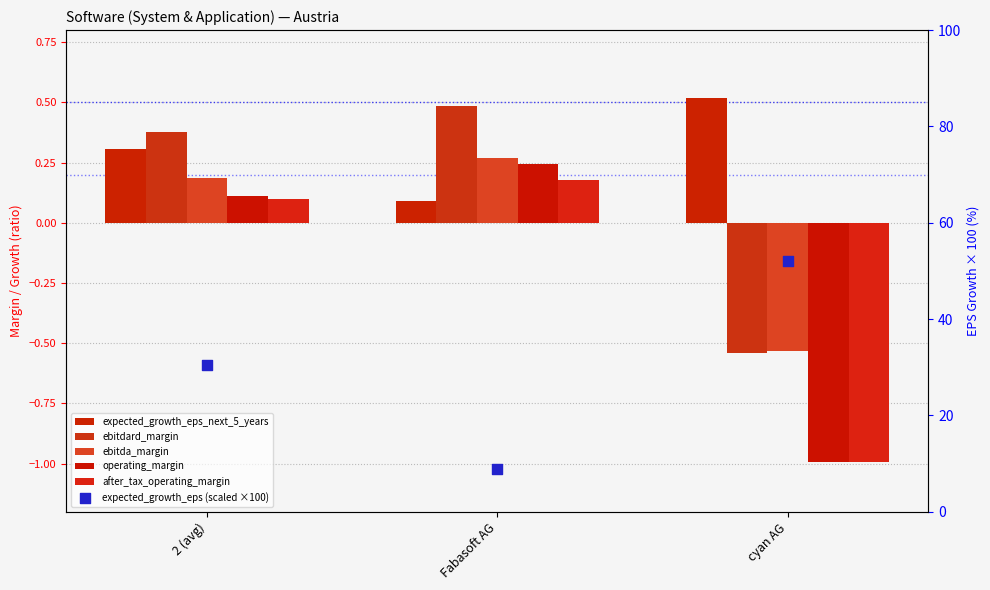

Which series contains the lowest Y value?

operating_margin